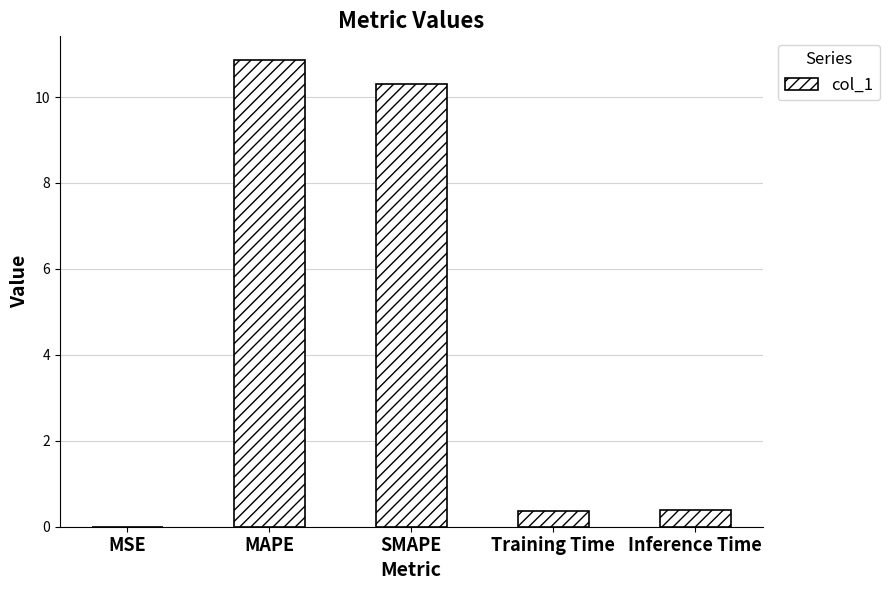

What is the change in value from MAPE to Training Time?

-10.5